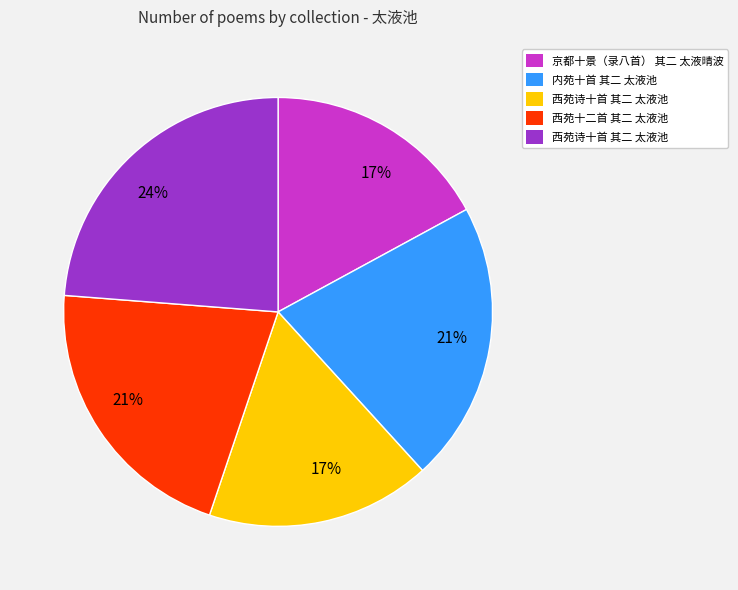

To the nearest percent, what is the difference between the largest and smallest slice percentages?

7%